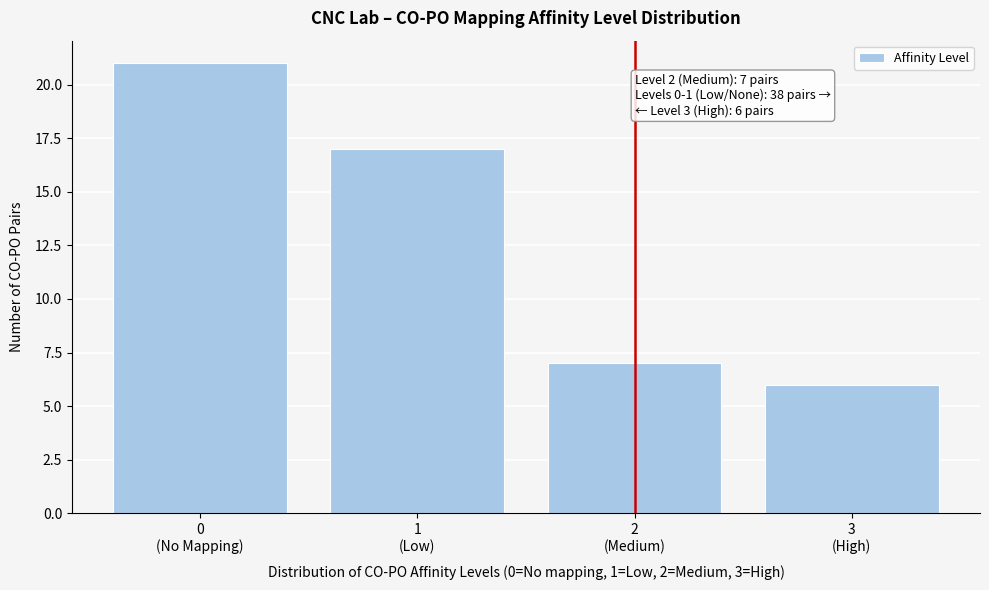

Reading left to right, transcribe all the data shown in this chart.

21	17	7	6